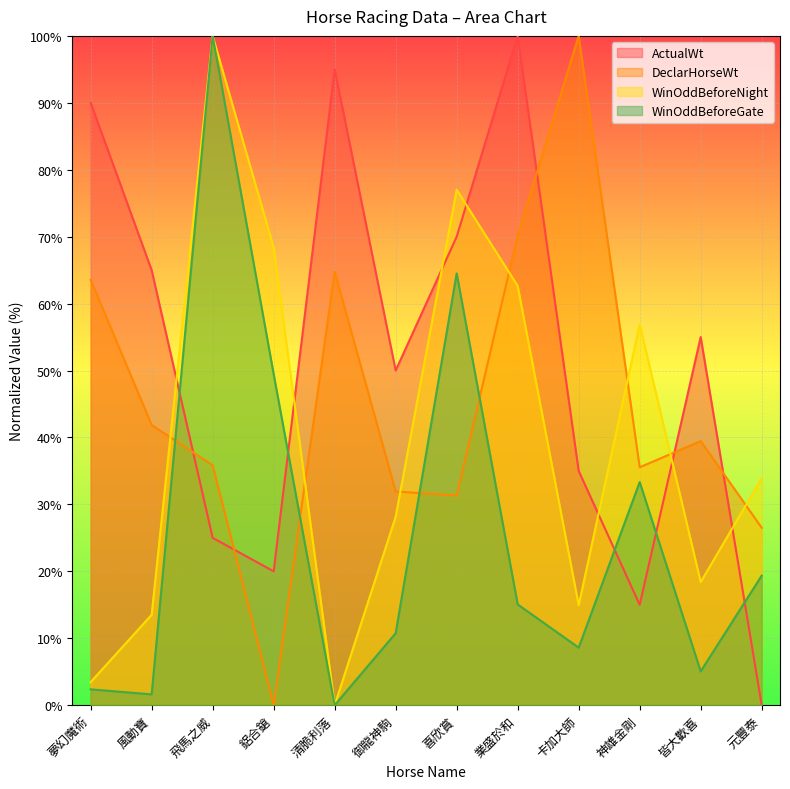

True or false: ActualWt has a value of 24.1 at 神雄金剛.

False